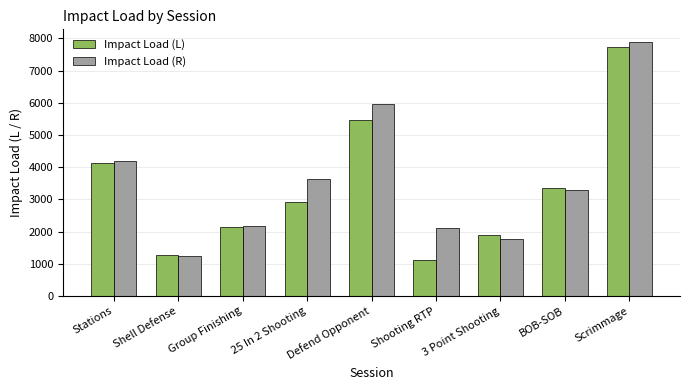

What is the total value across all series at Group Finishing?

4300.8